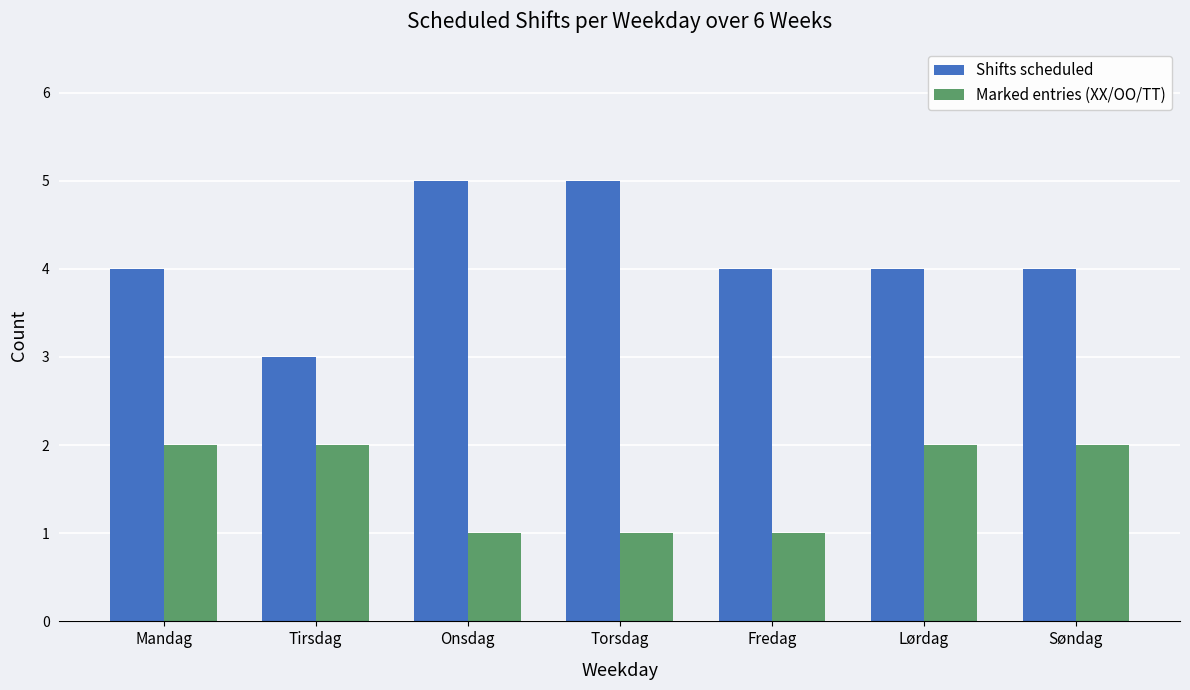

What is the value of the Marked entries (XX/OO/TT) bar at the 2nd from the left?

2